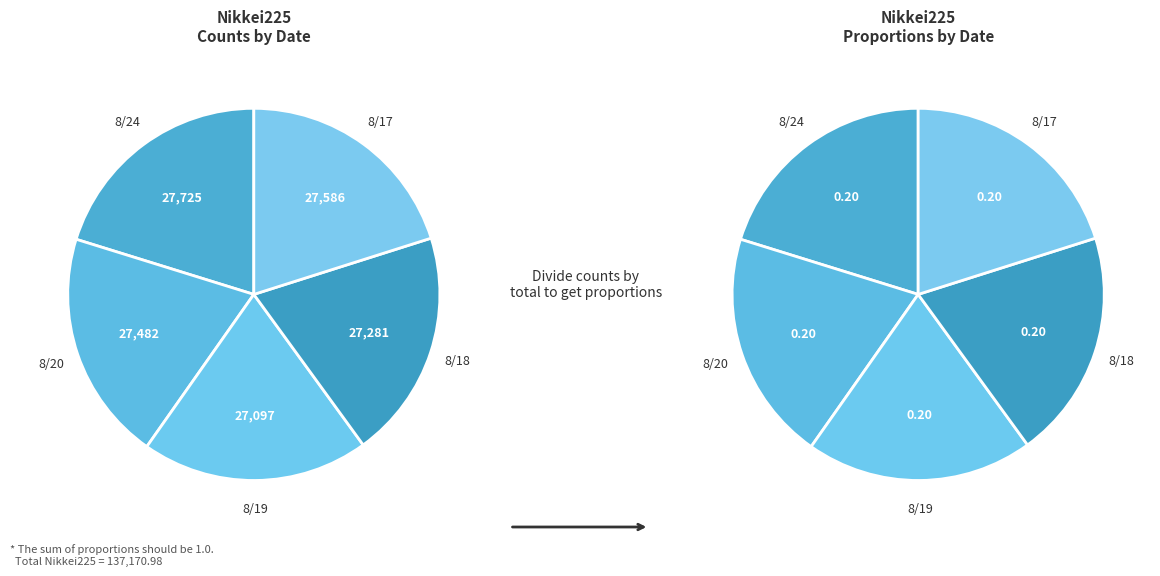

What is the ratio of the value at 2021-08-24 to the value at 2021-08-17?

1.0